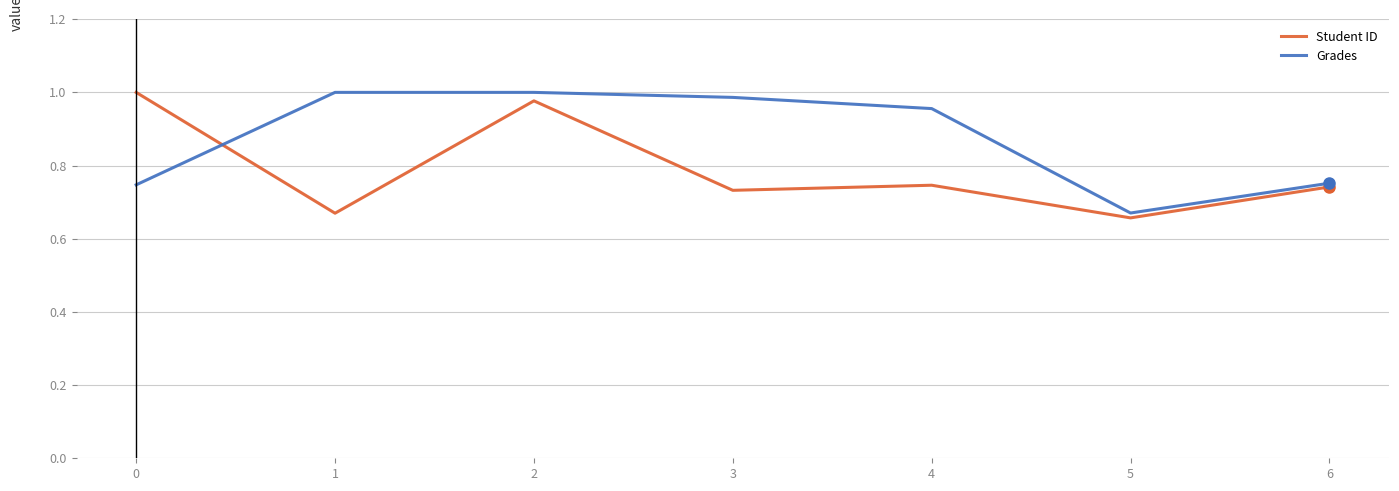

Which series changed the most between 0 and 5?

Student ID